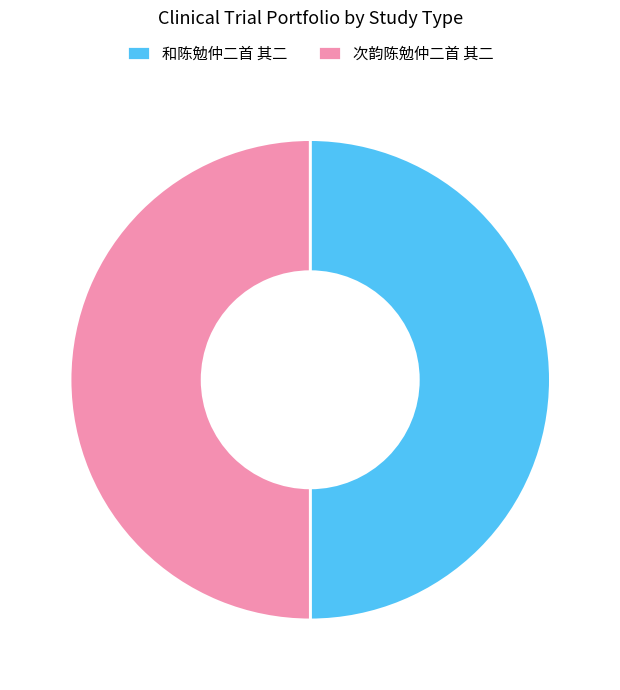

What is the ratio of the value at 和陈勉仲二首 其二 to the value at 次韵陈勉仲二首 其二?

1.0